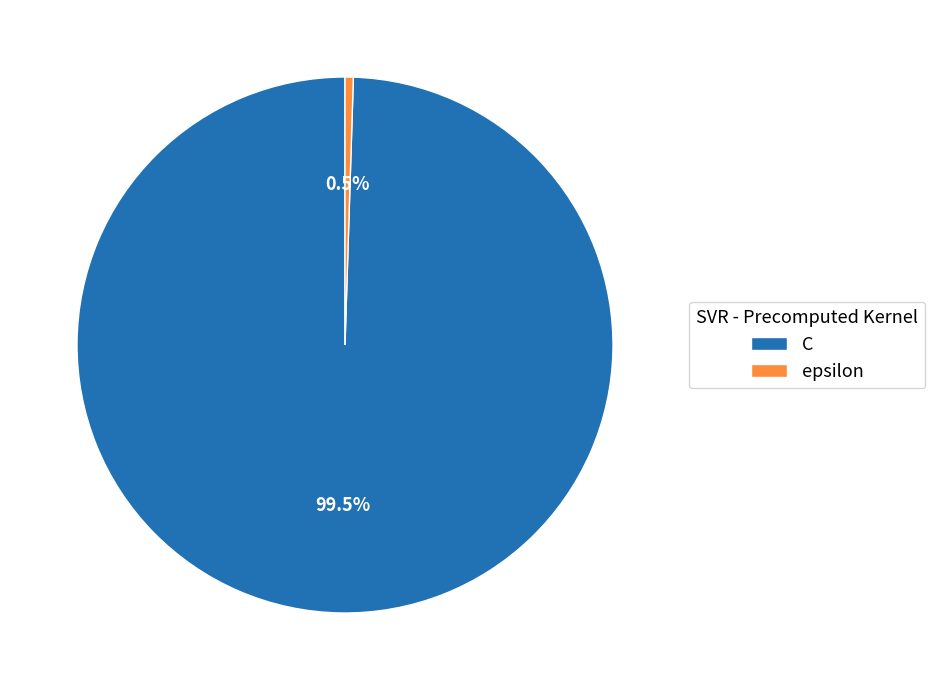

Rank the categories by value from highest to lowest.

C, epsilon